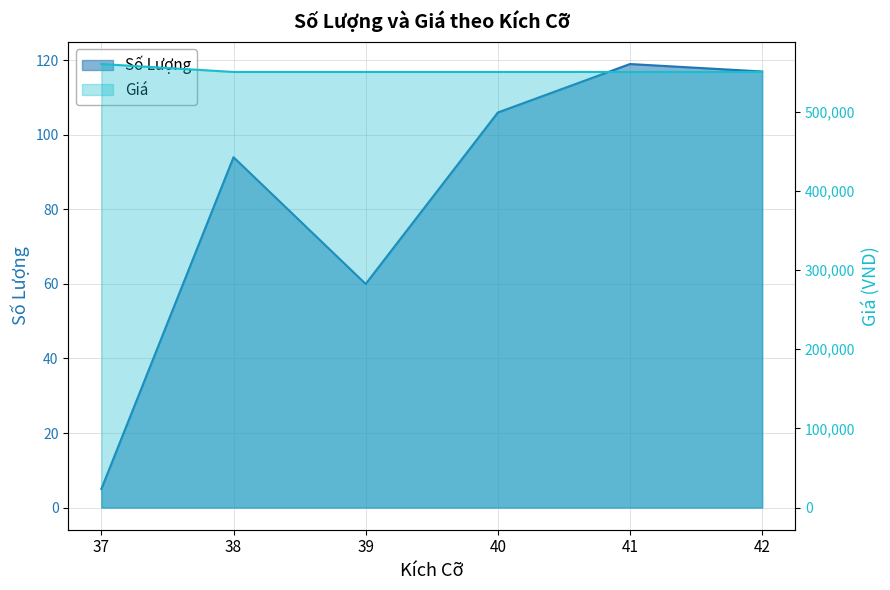

Reading left to right, list all the values displayed in this chart.

Số Lượng: 37=5	38=94	39=60	40=106	41=119	42=117
Giá: 37=560000	38=550000	39=550000	40=550000	41=550000	42=550000